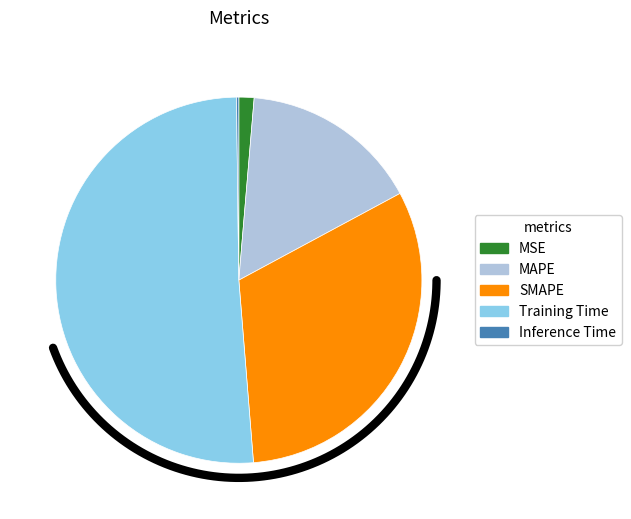

How many segments does this pie chart have?

5